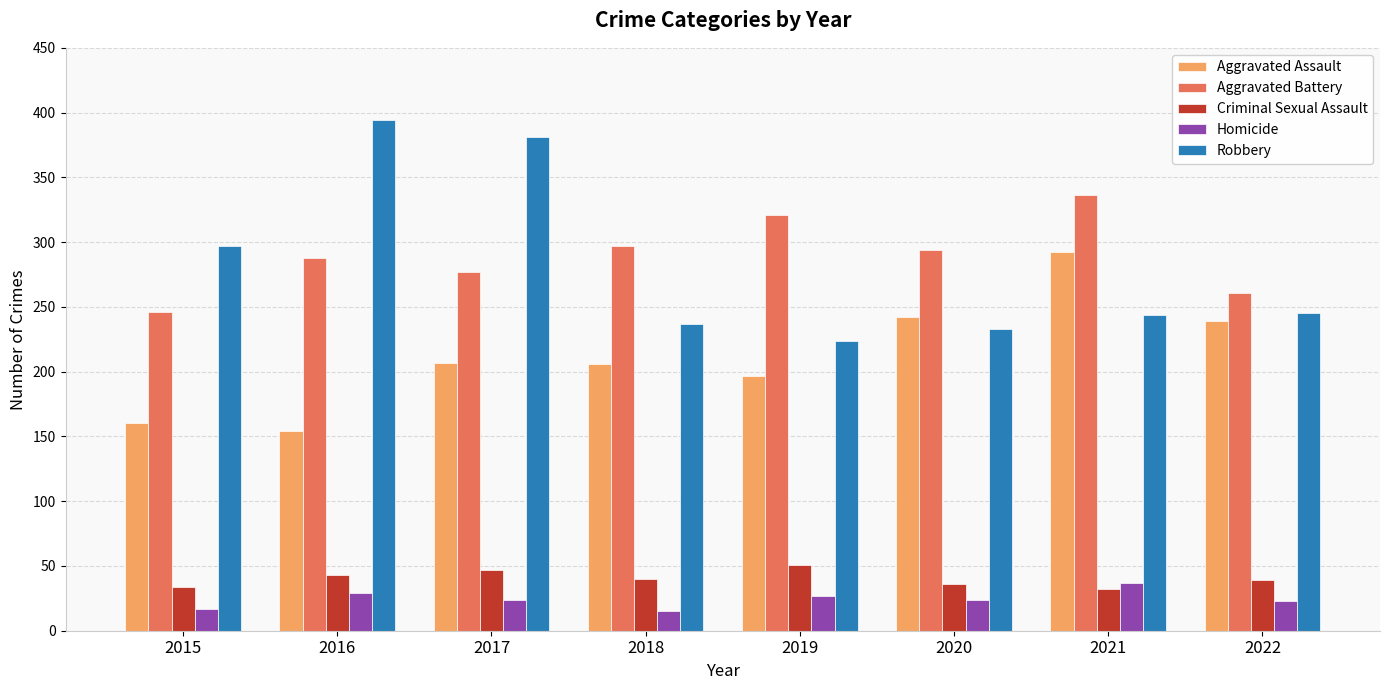

The Robbery series shows 326 at 2018. True or false?

False